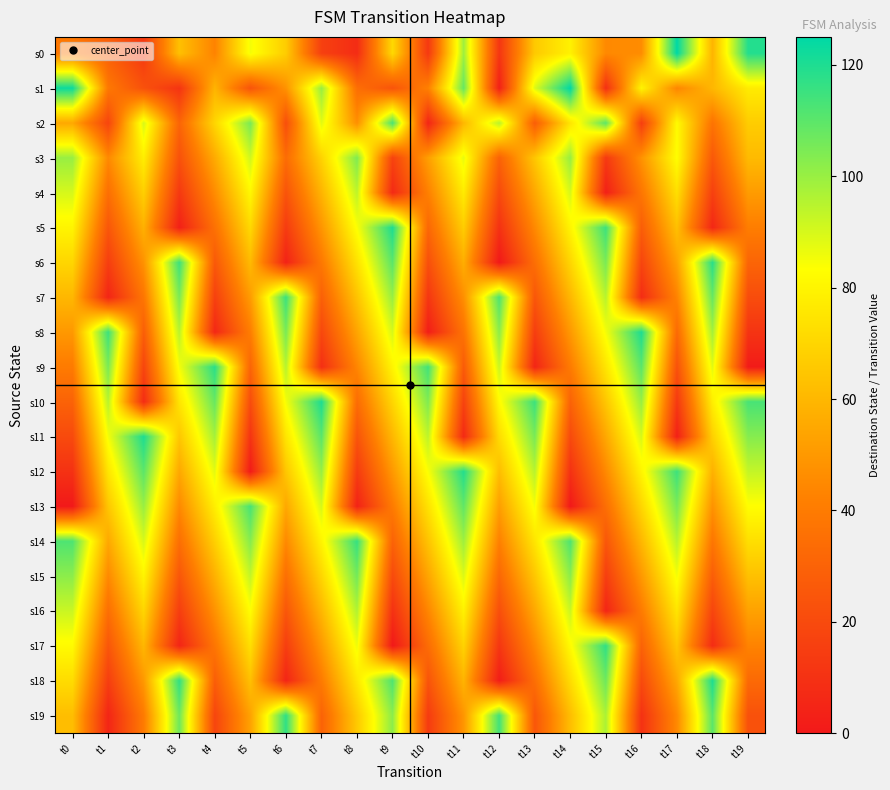

Reading left to right, what are all the values shown in this chart?

s0: t0=39	t1=29	t2=13	t3=63	t4=43	t5=85	t6=67	t7=16	t8=8	t9=71	t10=13	t11=99	t12=12	t13=66	t14=79	t15=45	t16=46	t17=125	t18=59	t19=119
s1: t0=123	t1=39	t2=23	t3=11	t4=59	t5=24	t6=48	t7=100	t8=35	t9=24	t10=42	t11=108	t12=3	t13=89	t14=125	t15=9	t16=80	t17=44	t18=60	t19=77
s2: t0=55	t1=18	t2=90	t3=31	t4=70	t5=105	t6=22	t7=88	t8=47	t9=113	t10=5	t11=60	t12=95	t13=28	t14=75	t15=110	t16=15	t17=82	t18=37	t19=67
s3: t0=100	t1=45	t2=78	t3=23	t4=56	t5=91	t6=34	t7=69	t8=104	t9=17	t10=52	t11=87	t12=30	t13=65	t14=100	t15=13	t16=48	t17=83	t18=26	t19=61
s4: t0=90	t1=35	t2=68	t3=13	t4=46	t5=81	t6=24	t7=59	t8=94	t9=7	t10=42	t11=77	t12=20	t13=55	t14=90	t15=3	t16=38	t17=73	t18=16	t19=51
s5: t0=80	t1=25	t2=58	t3=3	t4=36	t5=71	t6=14	t7=49	t8=84	t9=120	t10=32	t11=67	t12=10	t13=45	t14=80	t15=115	t16=28	t17=63	t18=6	t19=41
s6: t0=70	t1=15	t2=48	t3=115	t4=26	t5=61	t6=4	t7=39	t8=74	t9=110	t10=22	t11=57	t12=0	t13=35	t14=70	t15=105	t16=18	t17=53	t18=118	t19=31
s7: t0=60	t1=5	t2=38	t3=105	t4=16	t5=51	t6=115	t7=29	t8=64	t9=100	t10=12	t11=47	t12=112	t13=25	t14=60	t15=95	t16=8	t17=43	t18=108	t19=21
s8: t0=50	t1=115	t2=28	t3=95	t4=6	t5=41	t6=105	t7=19	t8=54	t9=90	t10=2	t11=37	t12=102	t13=15	t14=50	t15=85	t16=120	t17=33	t18=98	t19=11
s9: t0=40	t1=105	t2=18	t3=85	t4=118	t5=31	t6=95	t7=9	t8=44	t9=80	t10=114	t11=27	t12=92	t13=5	t14=40	t15=75	t16=110	t17=23	t18=88	t19=1
s10: t0=30	t1=95	t2=8	t3=75	t4=108	t5=21	t6=85	t7=120	t8=34	t9=70	t10=104	t11=17	t12=82	t13=115	t14=30	t15=65	t16=100	t17=13	t18=78	t19=113
s11: t0=20	t1=85	t2=120	t3=65	t4=98	t5=11	t6=75	t7=110	t8=24	t9=60	t10=94	t11=7	t12=72	t13=105	t14=20	t15=55	t16=90	t17=3	t18=68	t19=103
s12: t0=10	t1=75	t2=110	t3=55	t4=88	t5=1	t6=65	t7=100	t8=14	t9=50	t10=84	t11=119	t12=62	t13=95	t14=10	t15=45	t16=80	t17=115	t18=58	t19=93
s13: t0=0	t1=65	t2=100	t3=45	t4=78	t5=113	t6=55	t7=90	t8=4	t9=40	t10=74	t11=109	t12=52	t13=85	t14=0	t15=35	t16=70	t17=105	t18=48	t19=83
s14: t0=112	t1=55	t2=90	t3=35	t4=68	t5=103	t6=45	t7=80	t8=116	t9=30	t10=64	t11=99	t12=42	t13=75	t14=112	t15=25	t16=60	t17=95	t18=38	t19=73
s15: t0=102	t1=45	t2=80	t3=25	t4=58	t5=93	t6=35	t7=70	t8=106	t9=20	t10=54	t11=89	t12=32	t13=65	t14=102	t15=15	t16=50	t17=85	t18=28	t19=63
s16: t0=92	t1=35	t2=70	t3=15	t4=48	t5=83	t6=25	t7=60	t8=96	t9=10	t10=44	t11=79	t12=22	t13=55	t14=92	t15=5	t16=40	t17=75	t18=18	t19=53
s17: t0=82	t1=25	t2=60	t3=5	t4=38	t5=73	t6=15	t7=50	t8=86	t9=0	t10=34	t11=69	t12=12	t13=45	t14=82	t15=117	t16=30	t17=65	t18=8	t19=43
s18: t0=72	t1=15	t2=50	t3=117	t4=28	t5=63	t6=5	t7=40	t8=76	t9=112	t10=24	t11=59	t12=2	t13=35	t14=72	t15=107	t16=20	t17=55	t18=120	t19=33
s19: t0=62	t1=5	t2=40	t3=107	t4=18	t5=53	t6=117	t7=30	t8=66	t9=102	t10=14	t11=49	t12=114	t13=25	t14=62	t15=97	t16=10	t17=45	t18=110	t19=23